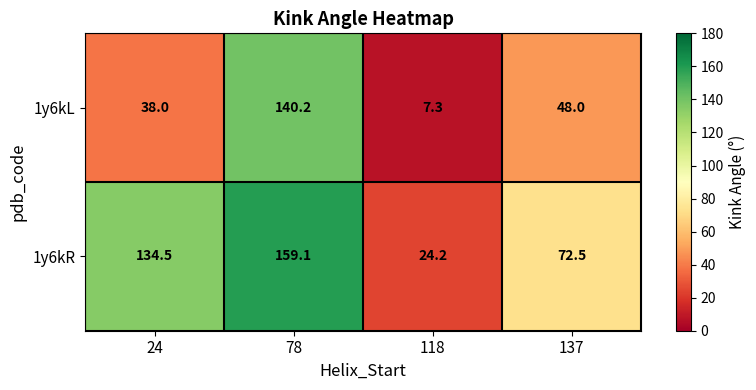

The value of 1y6kR at 118 is 5.2. True or false?

False